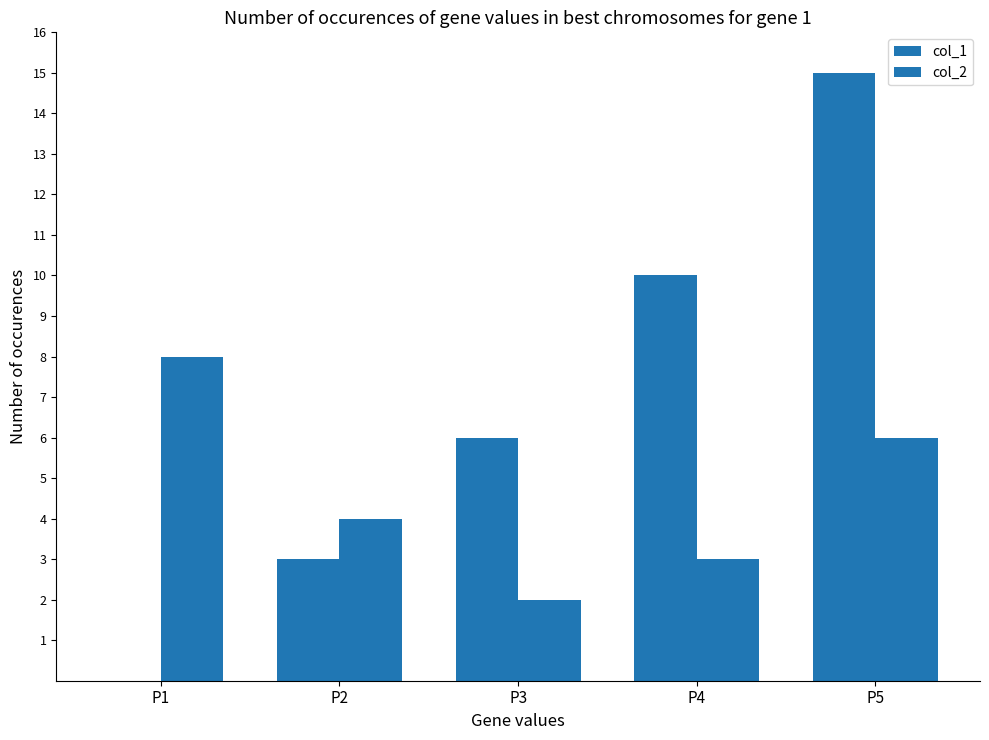

At P2, list the series in order from smallest to largest.

col_1, col_2